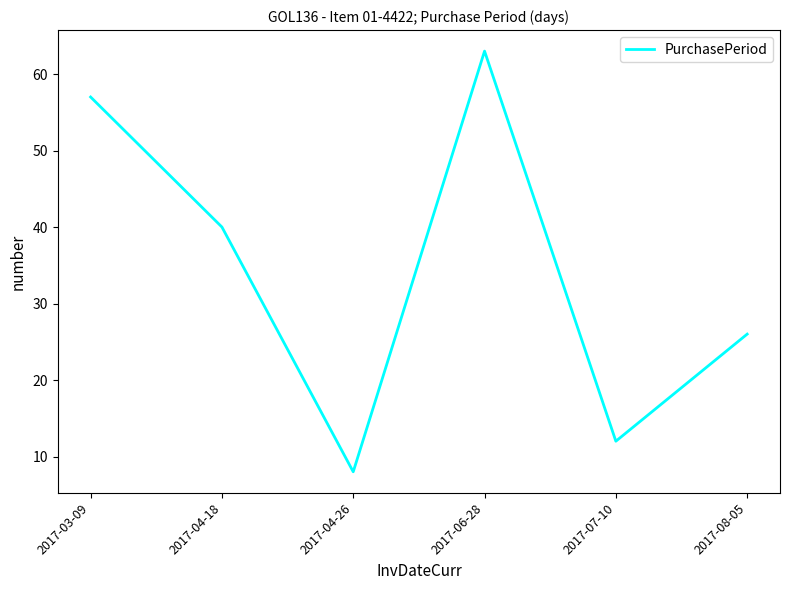

What is the change in value from 2017-03-09 to 2017-04-18?

-17